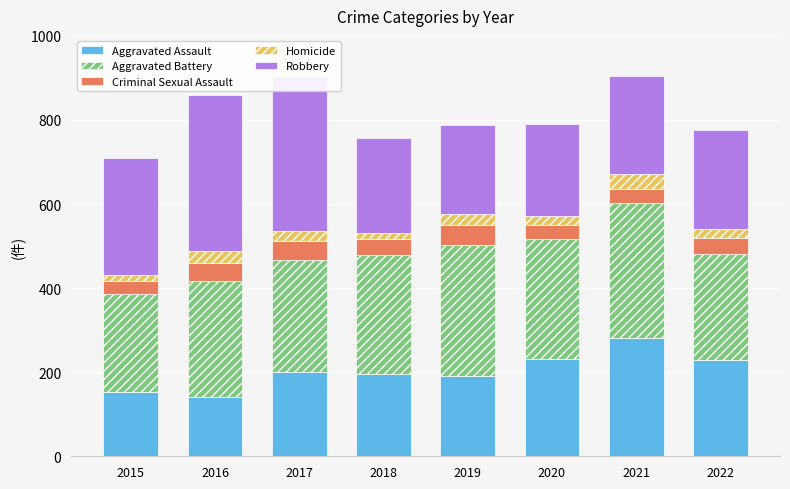

What is the total value across all series at 2017?

905